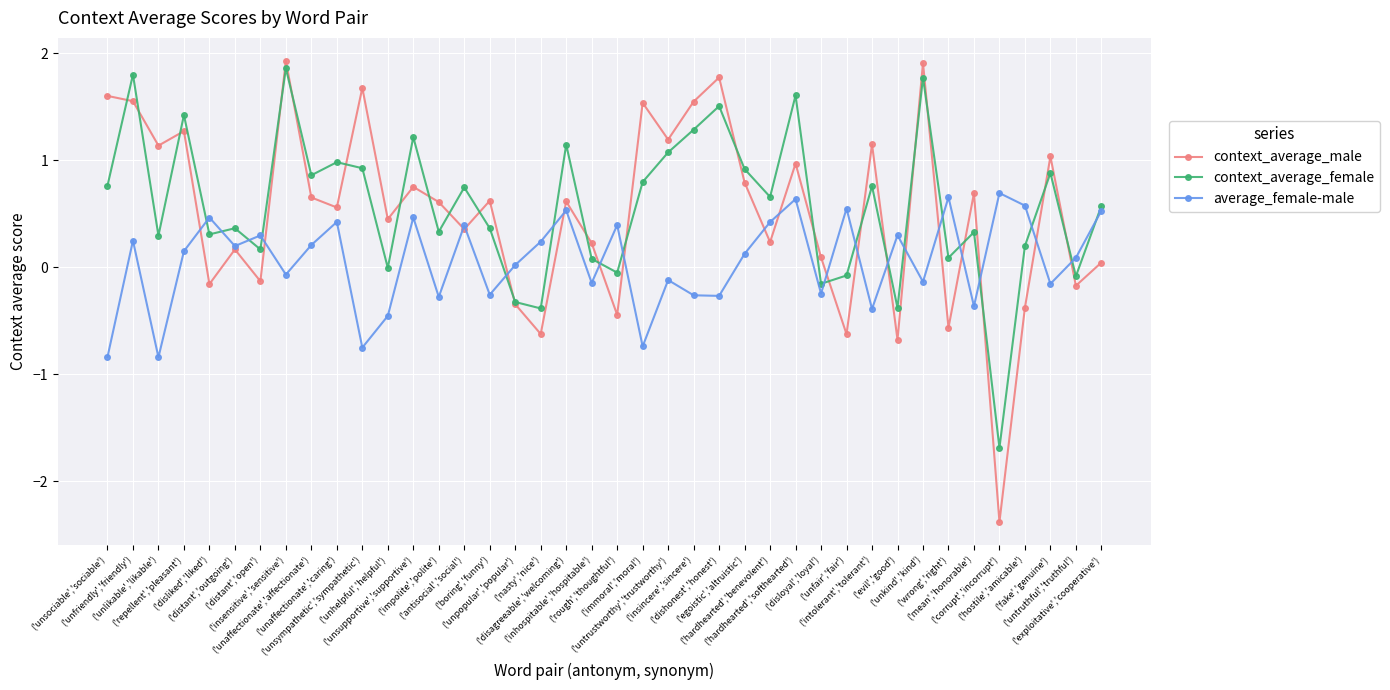

What is the label of the 34th point from the right?

('distant','open')